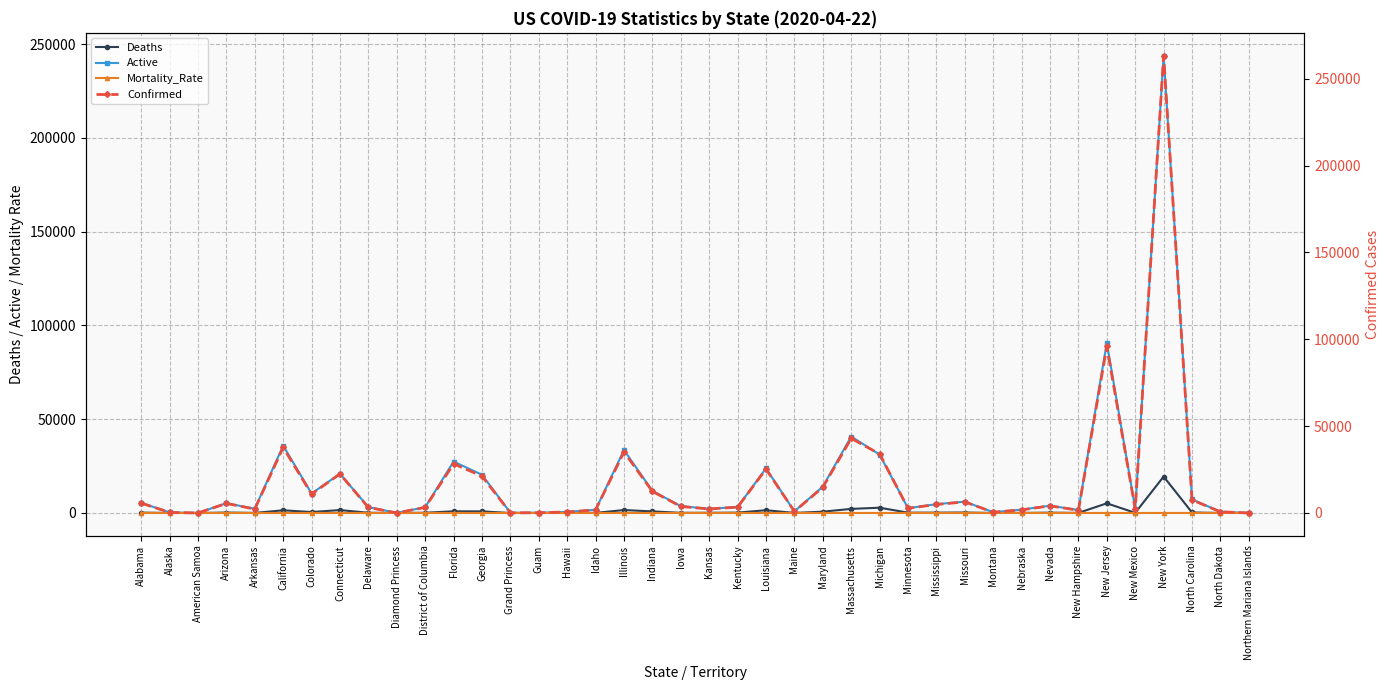

Which series ends up on top after the final intersection of Mortality_Rate and Deaths?

Mortality_Rate